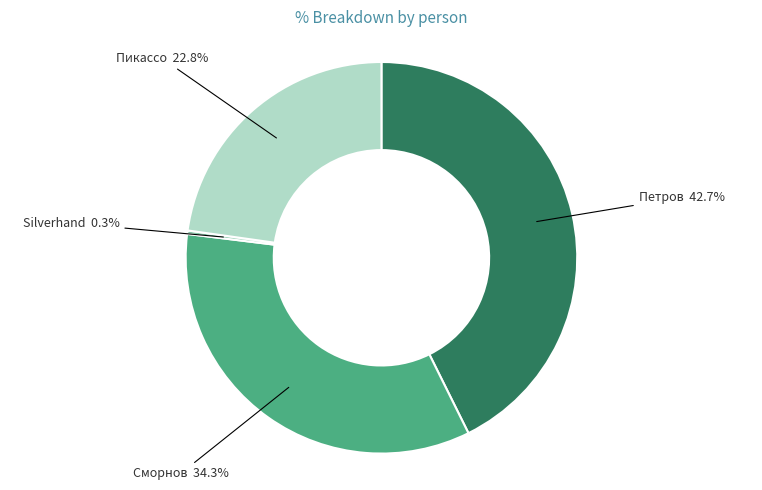

Count the number of slices in the pie.

4